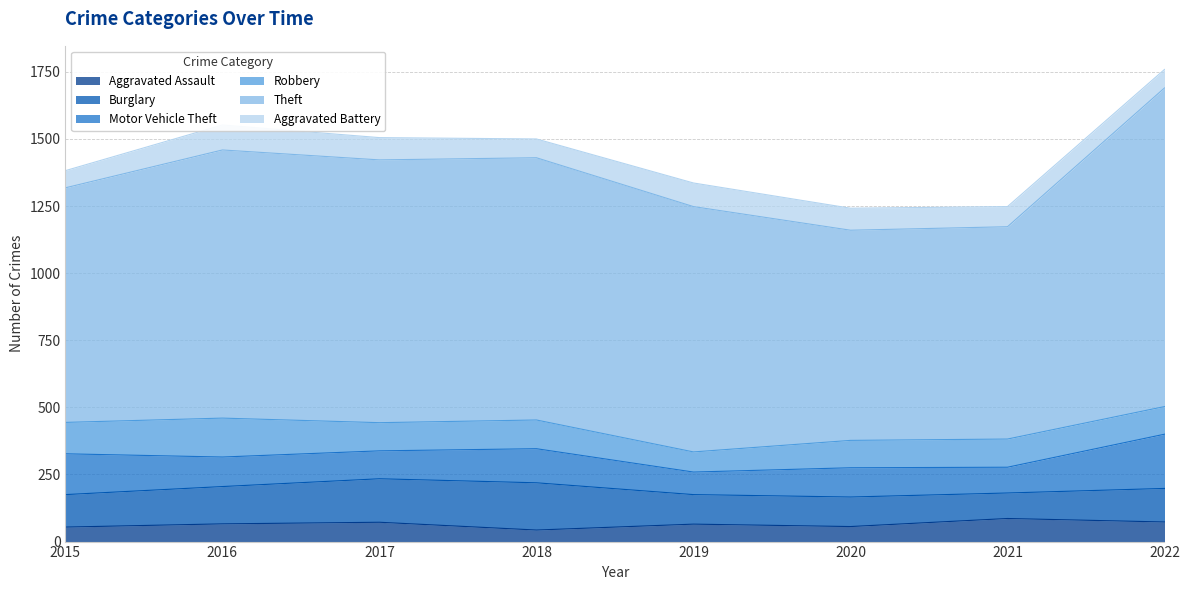

List the labels in order of Aggravated Assault value, largest first.

2021, 2022, 2017, 2016, 2019, 2020, 2015, 2018